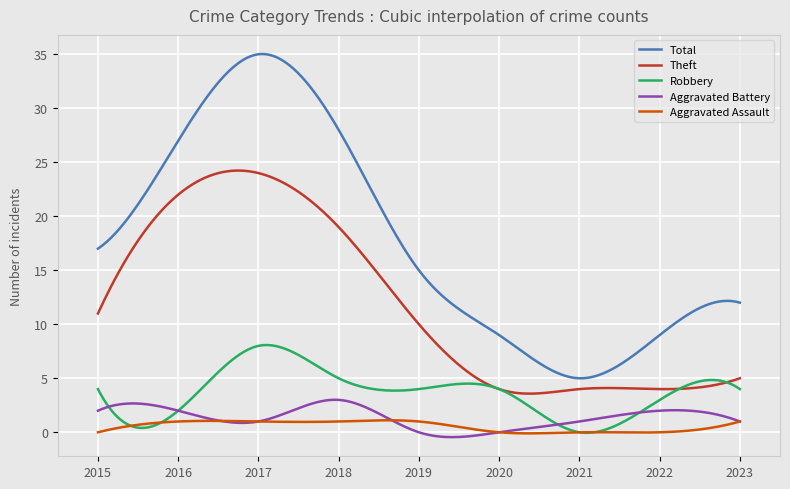

True or false: Total and Robbery cross at least once.

False